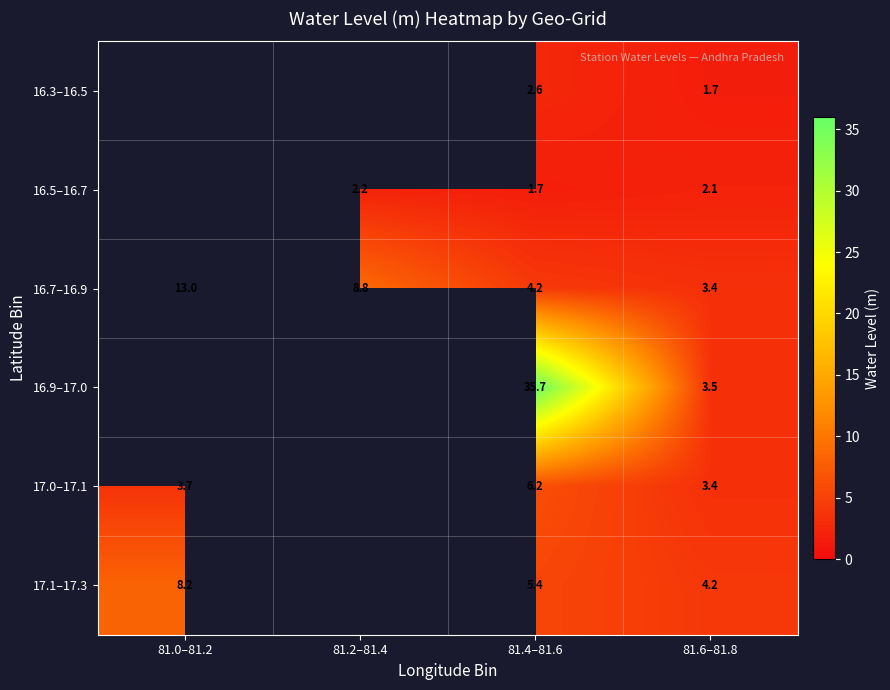

At which category does the chart reach its minimum across all series?

81.6–81.8